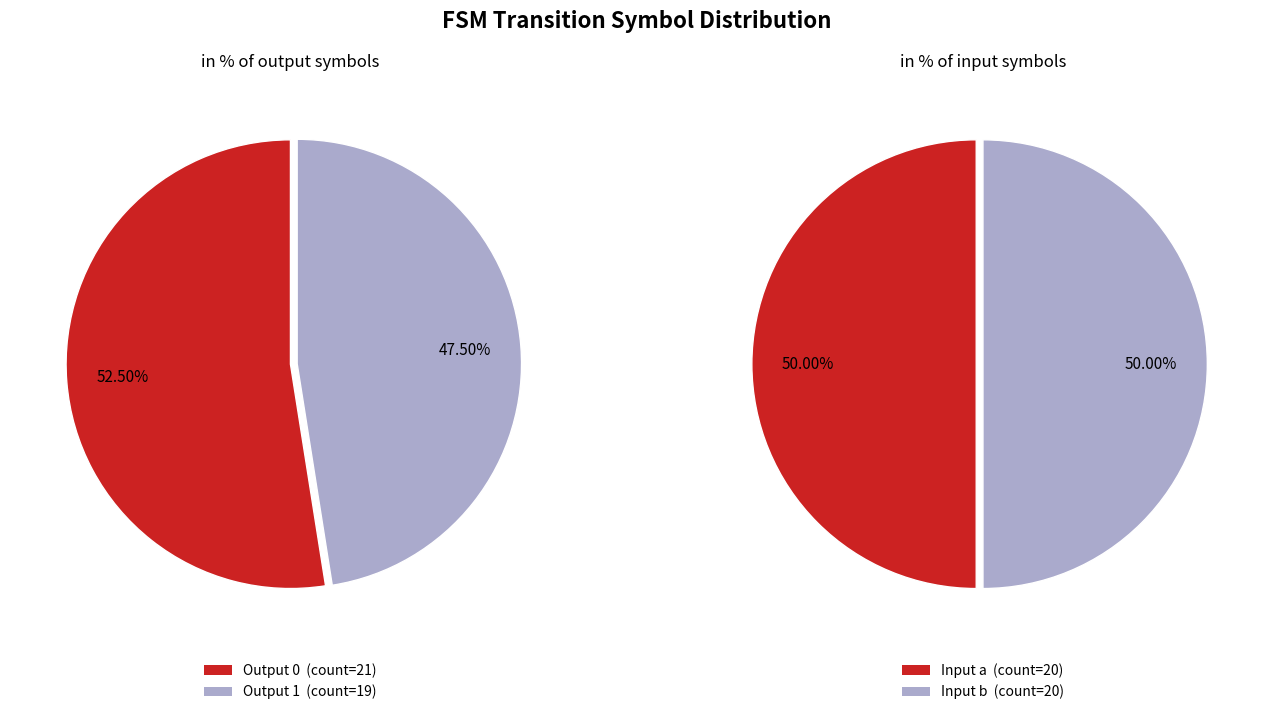

To the nearest percent, what is the difference between the largest and smallest slice percentages?

5%